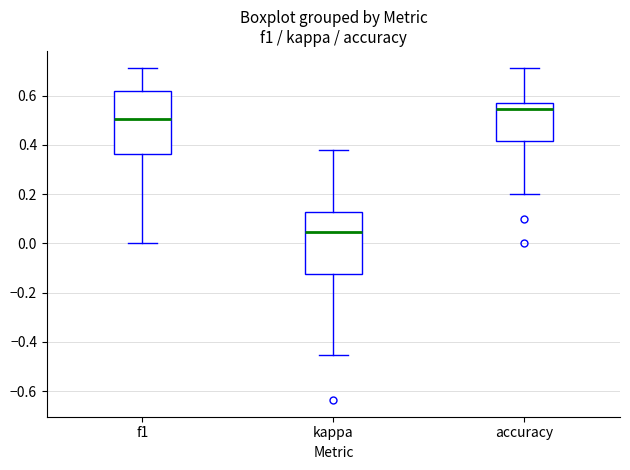

Reading left to right, transcribe this box plot: for each box, give where its median line is, the range the box spans, and where its two whiskers end, as read against the y-axis. The values are not printed on the chart, so give them approximately, as read against the axis.

f1: median 0.50, box 0.36 to 0.62, whiskers 0.00 to 0.72
kappa: median 0.04, box -0.12 to 0.12, whiskers -0.46 to 0.38
accuracy: median 0.54, box 0.42 to 0.58, whiskers 0.20 to 0.72